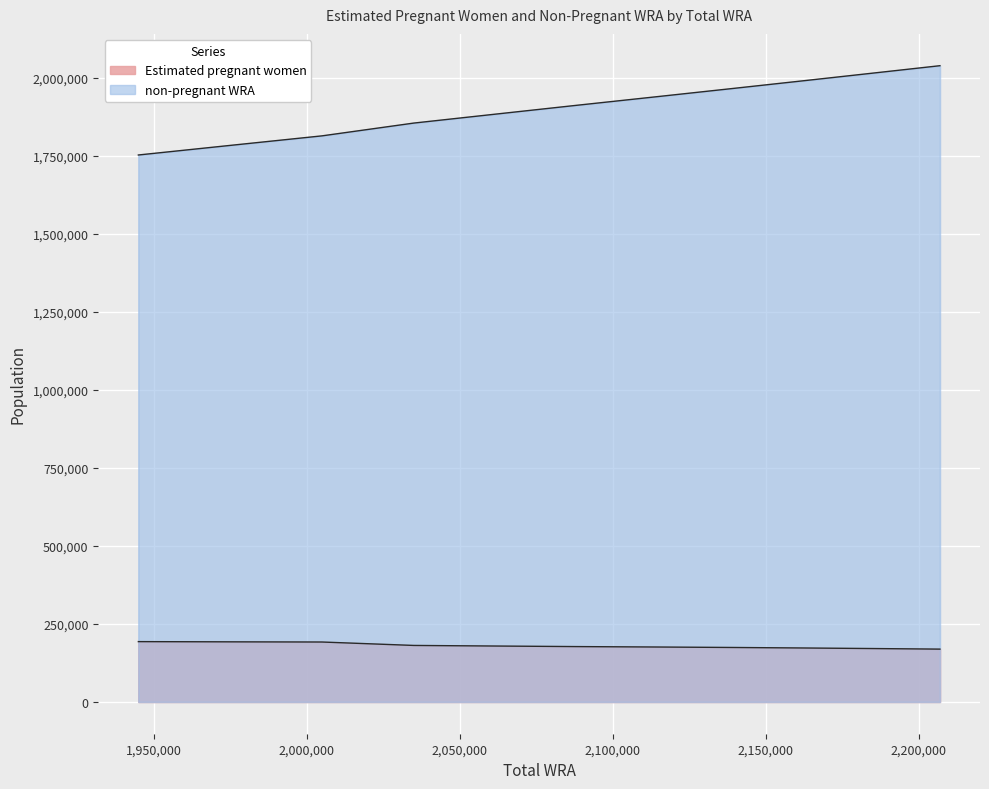

Is it true that non-pregnant WRA equals 1939169.5 at 2115000?

True